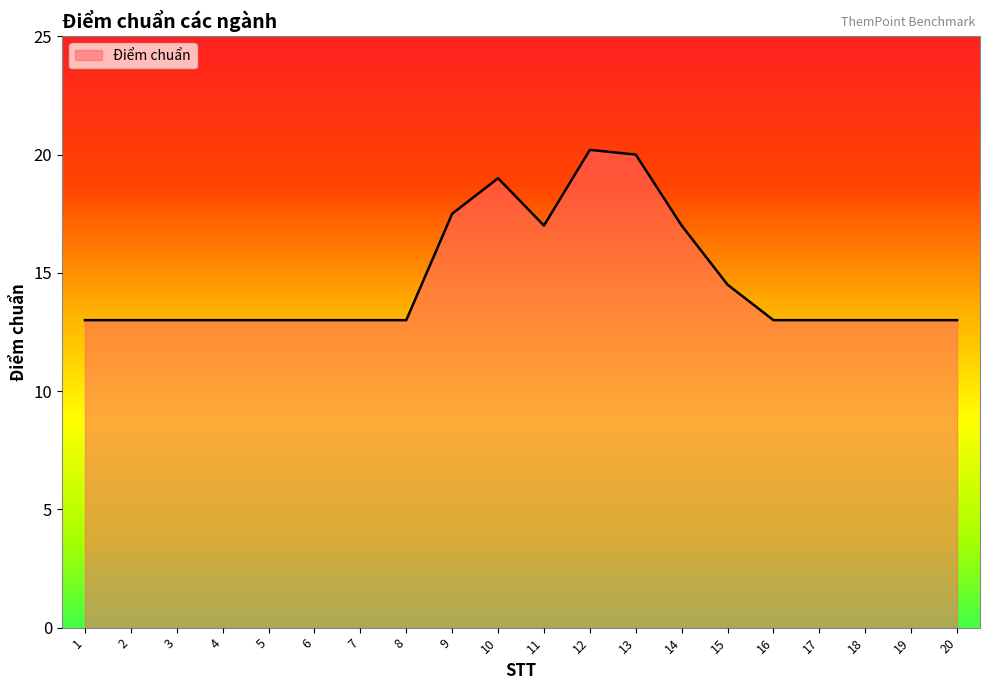

Which has a higher value, 9 or 8?

9